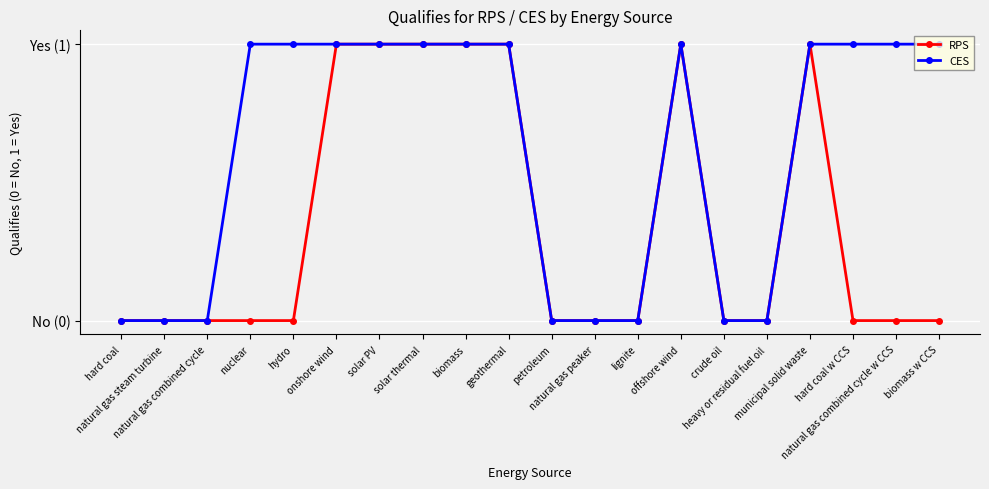

What are all the series names shown in the legend?

RPS, CES